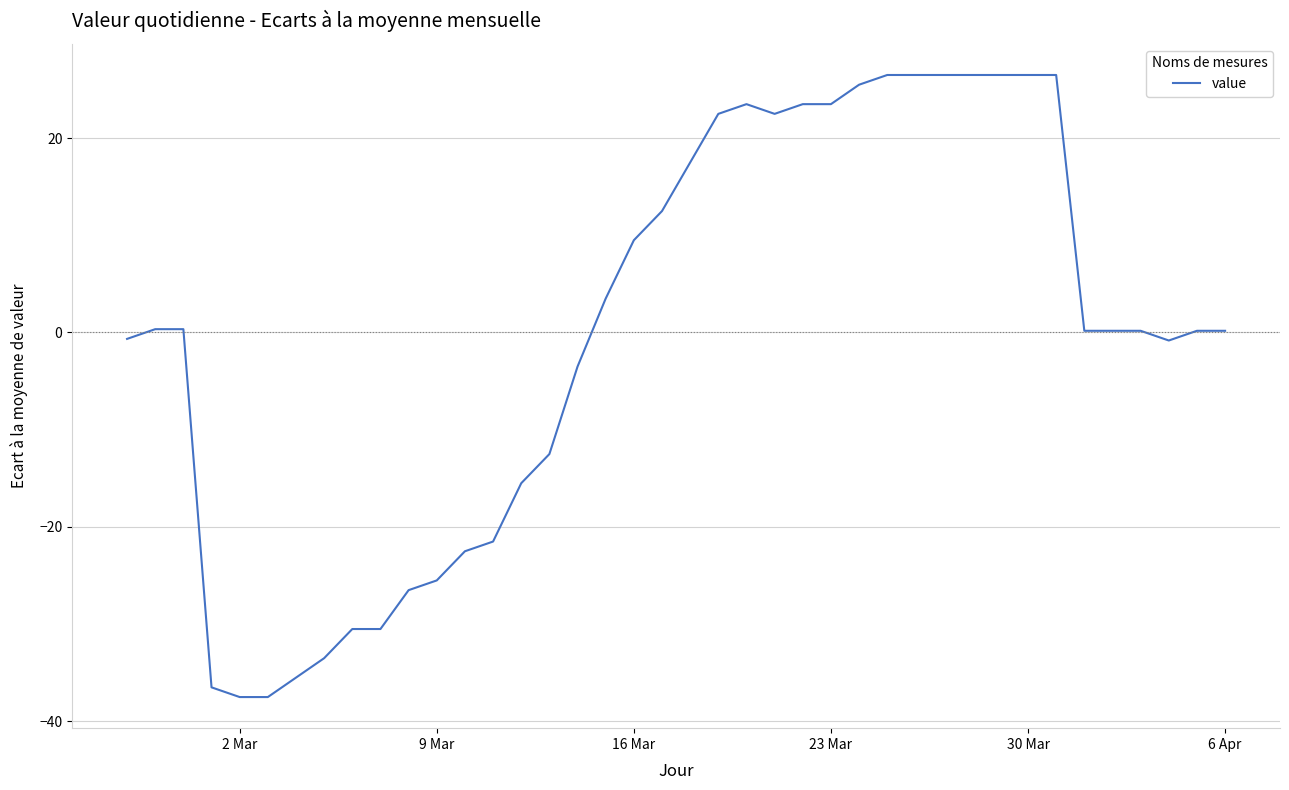

What is the smallest value displayed?

-37.5